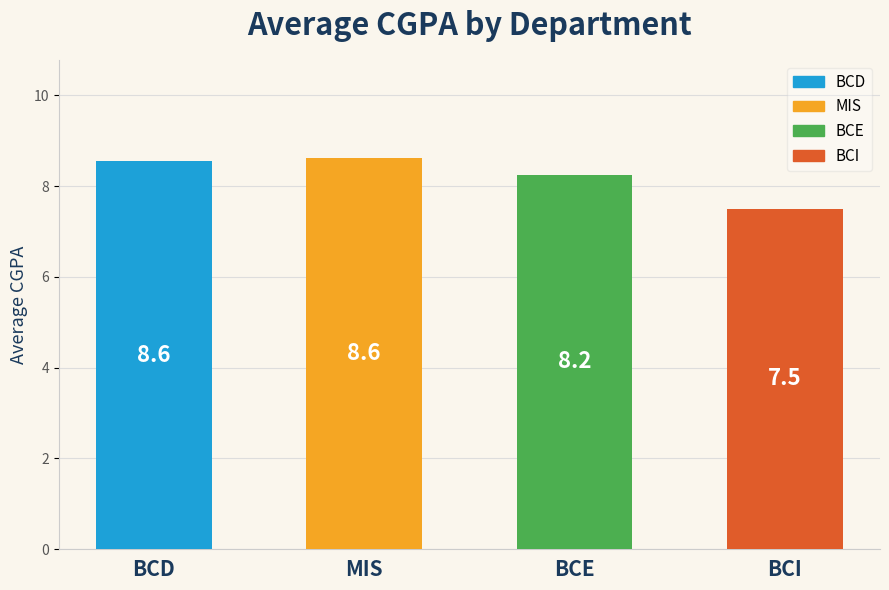

True or false: the data shows 3.9 at BCD.

False